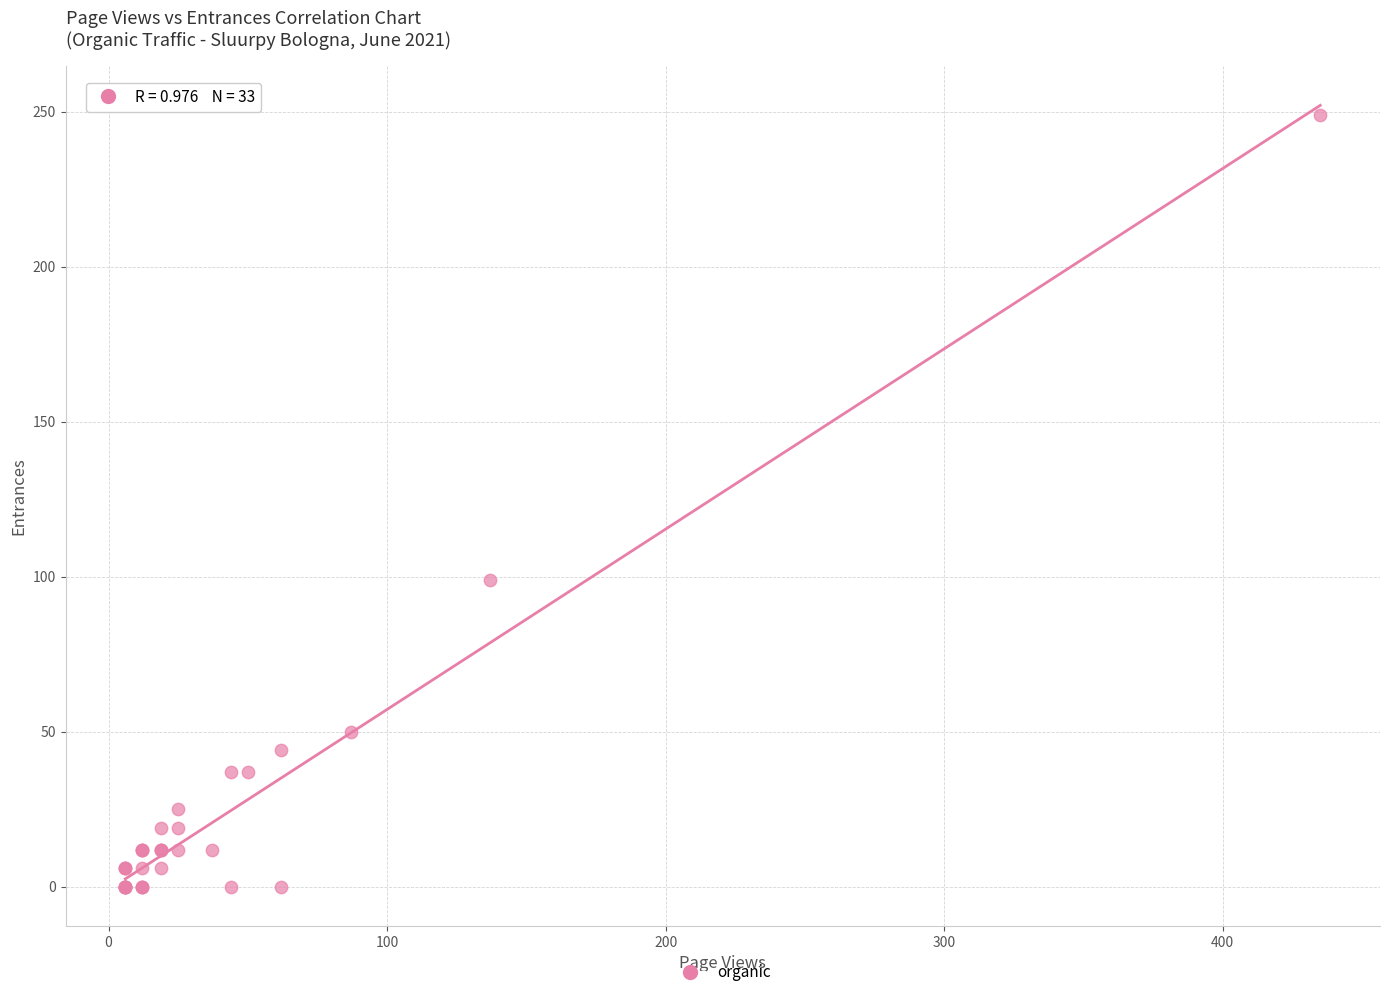

What Y value in the scatter plot is closest to 124?

99